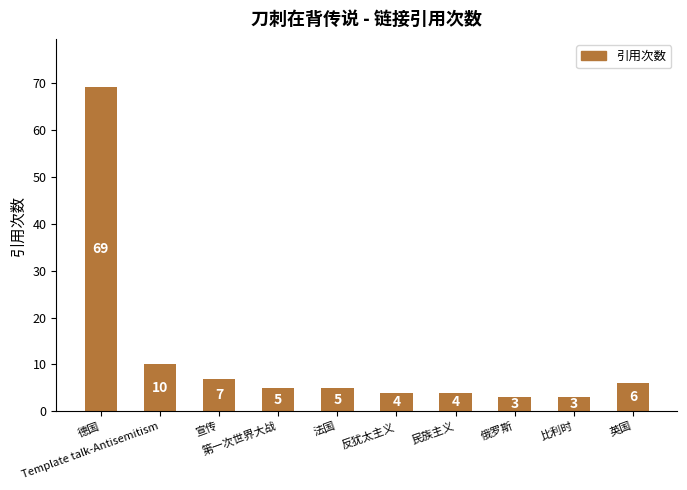

What is the label of the 4th bar from the right?

民族主义